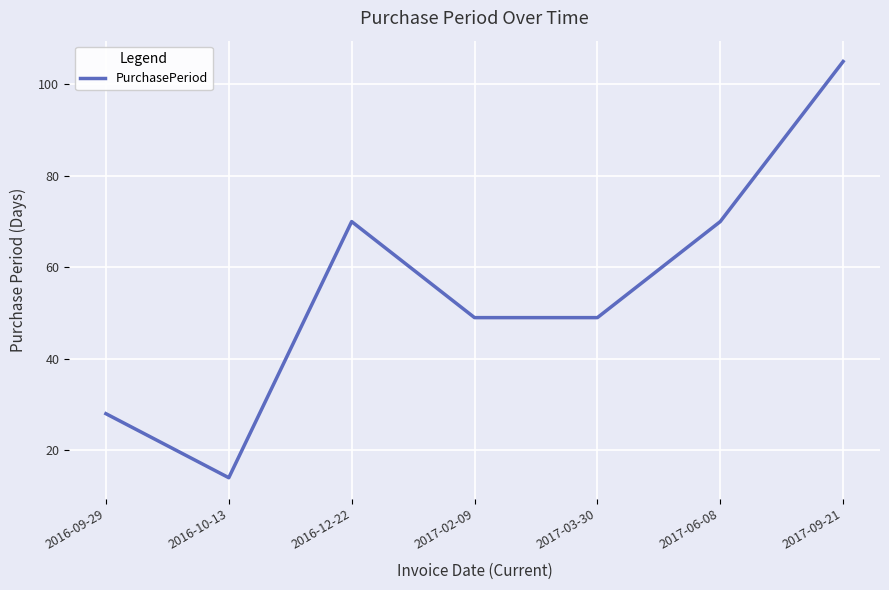

The chart shows a value of 31 at 2017-06-08. True or false?

False